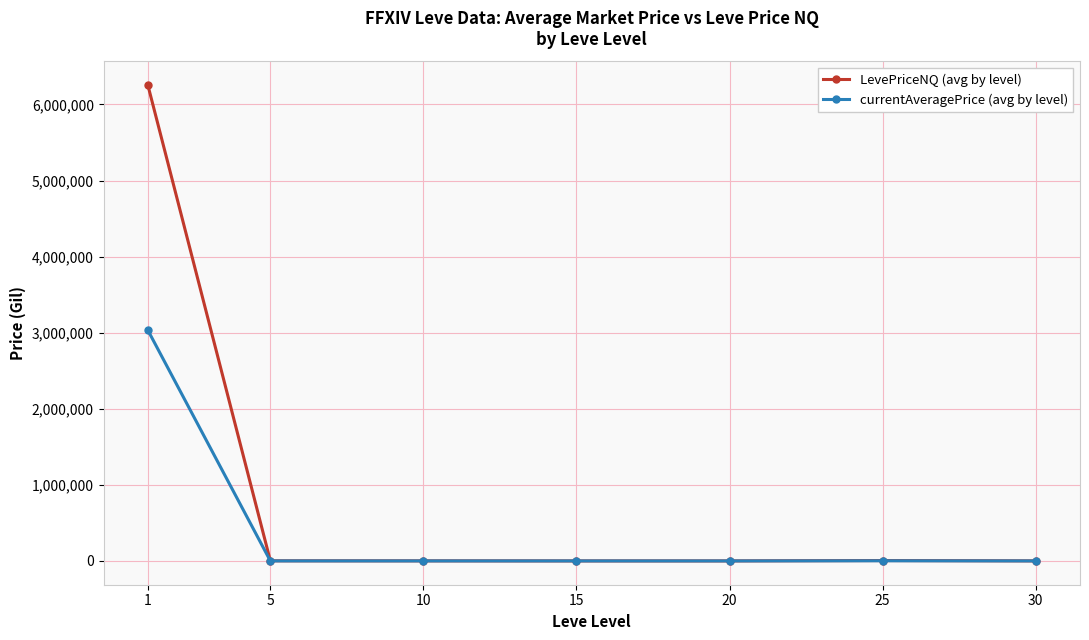

Which series has the largest range (max minus min)?

LevePriceNQ (avg by level)